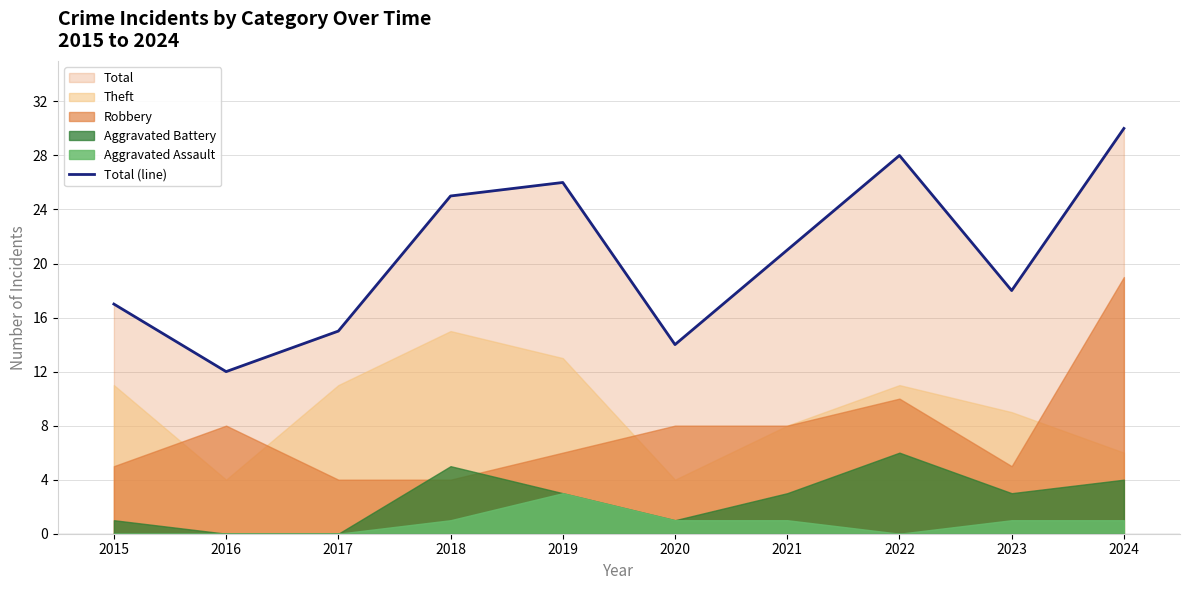

Between 2016 and 2015, which is larger?

2015